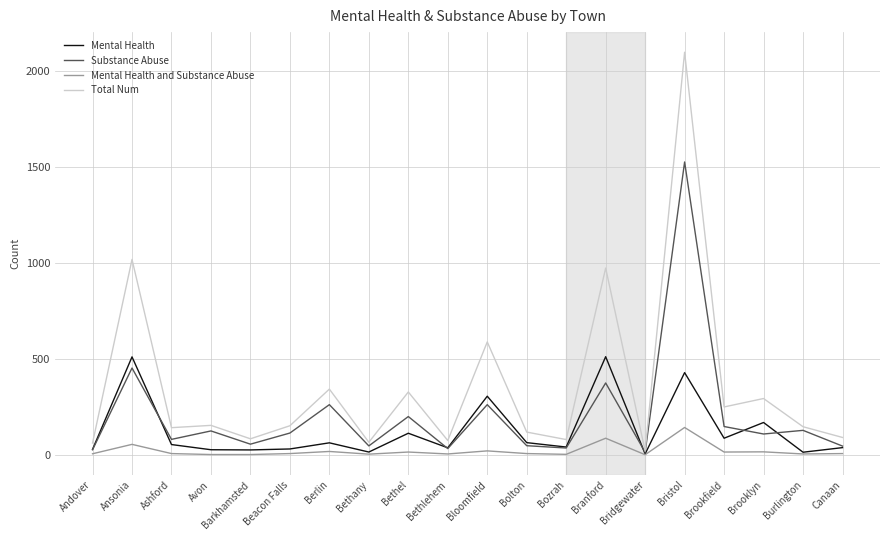

Is it true that Mental Health equals 87 at Brookfield?

True